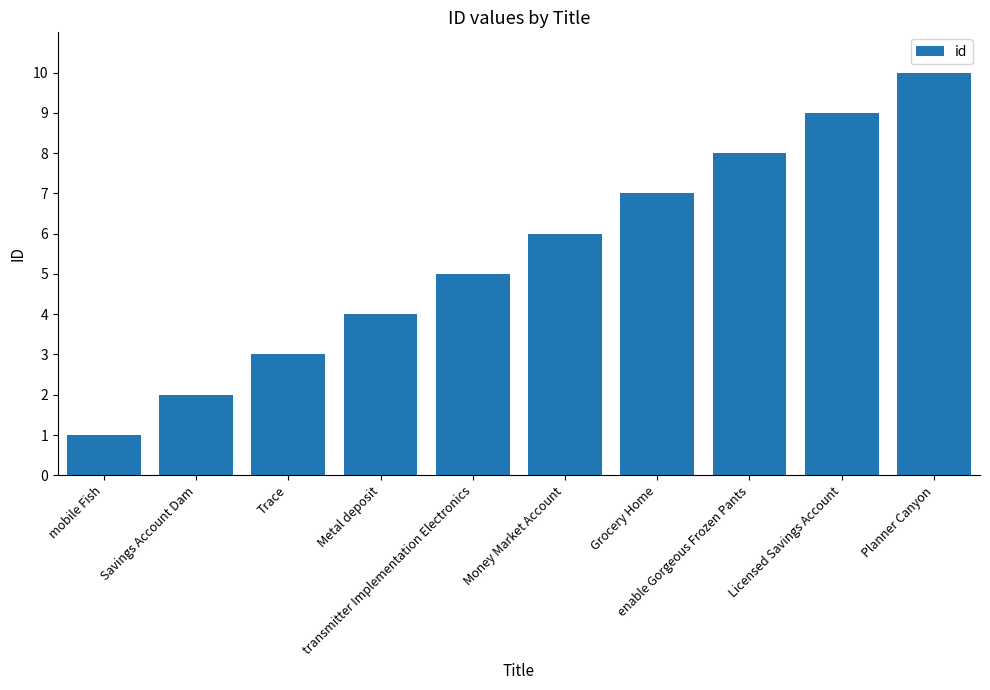

What is the sum of all values?

55